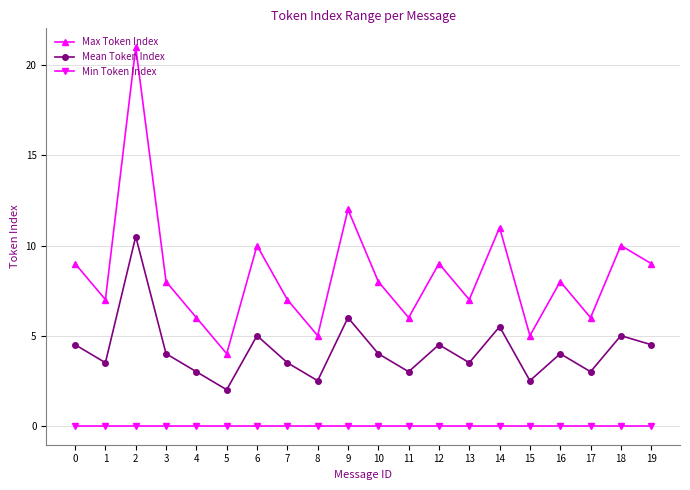

What is the difference between the Max Token Index values at 7 and 14?

4.0